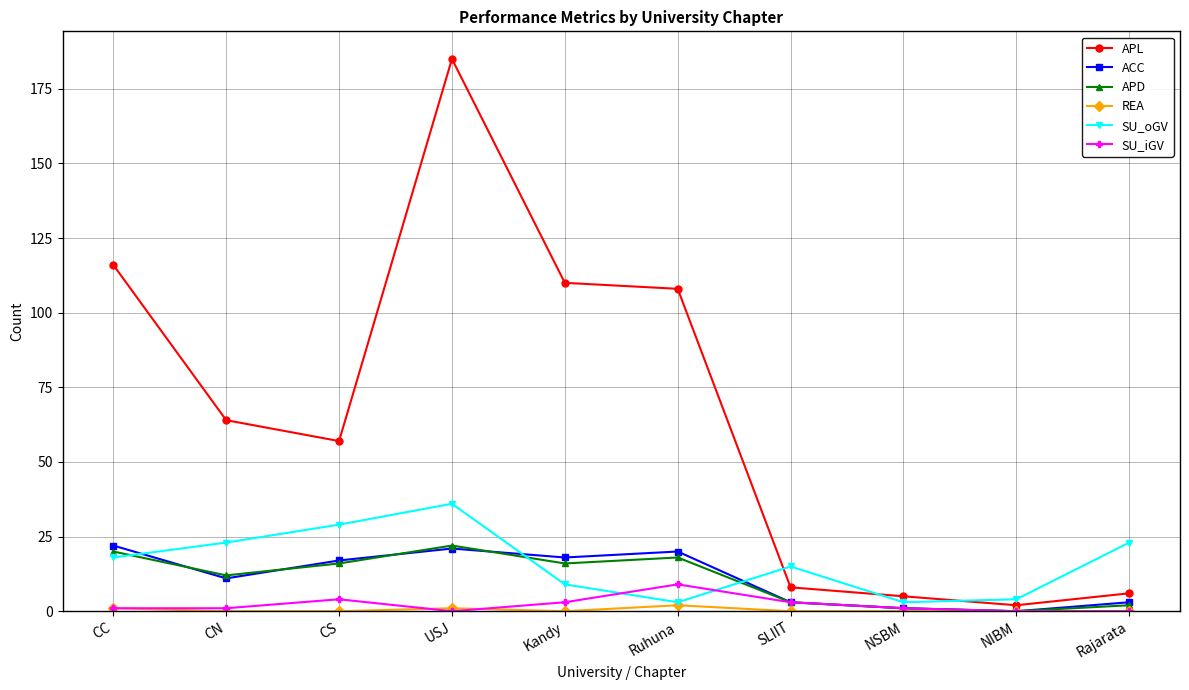

How many data points does each series have?

10